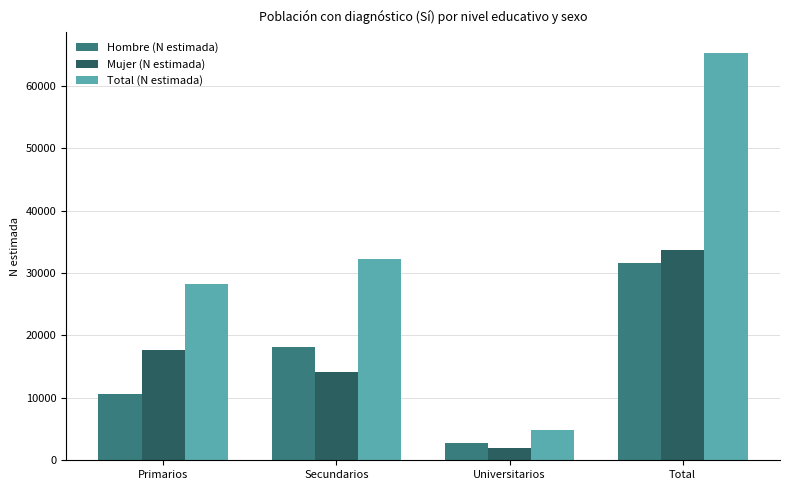

Are the bars grouped side by side (vs. stacked)?

Yes